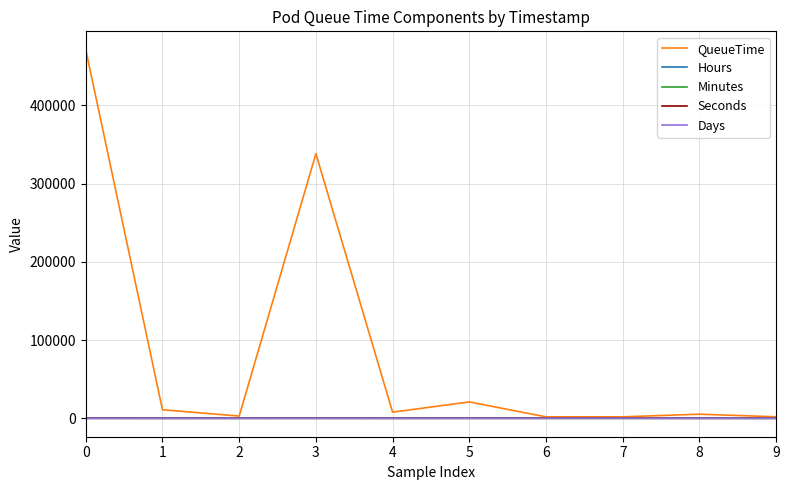

Does the chart display data point markers on the line(s)?

No